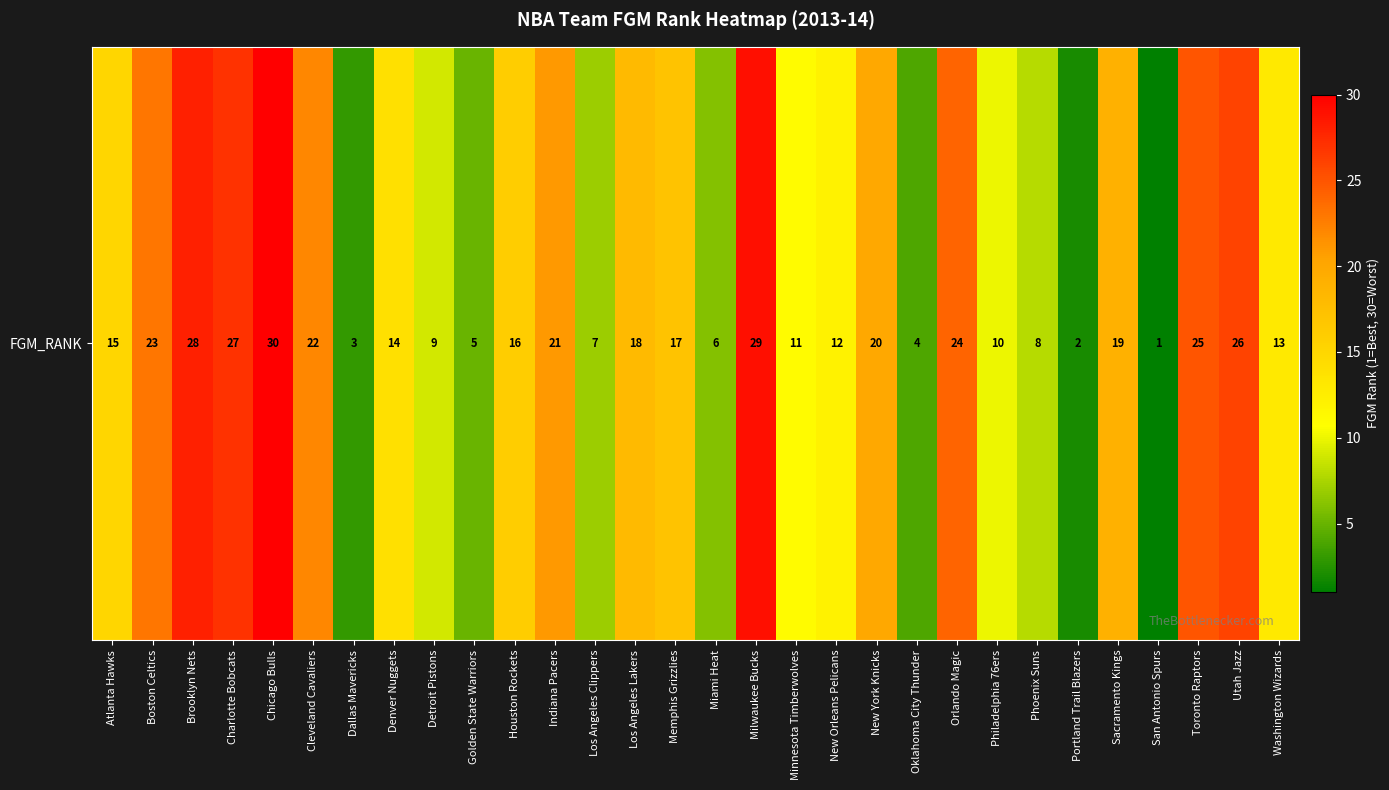

Which category has the lowest value across all series?

San Antonio Spurs